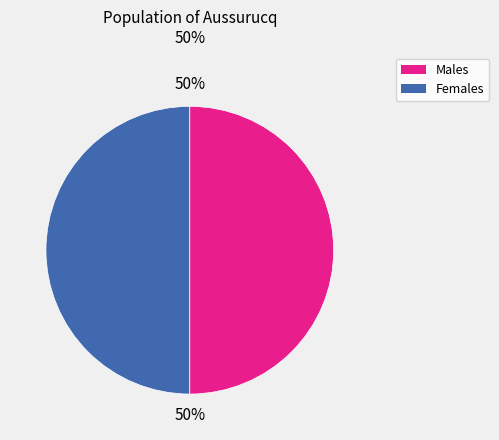

To the nearest percent, what is the average slice percentage?

50%